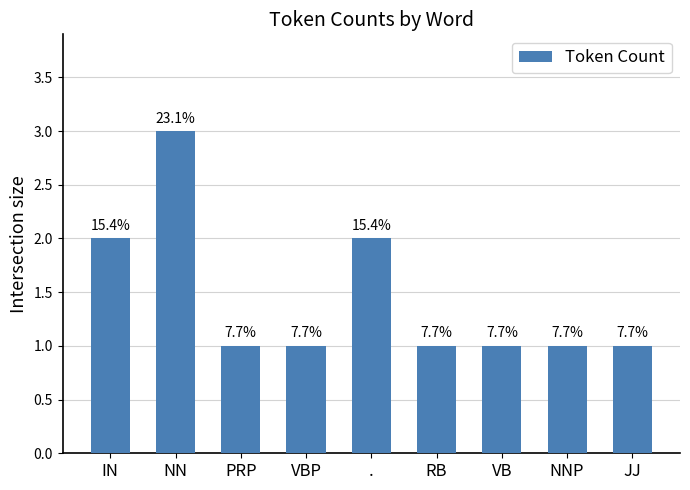

How many bars are there in total?

9